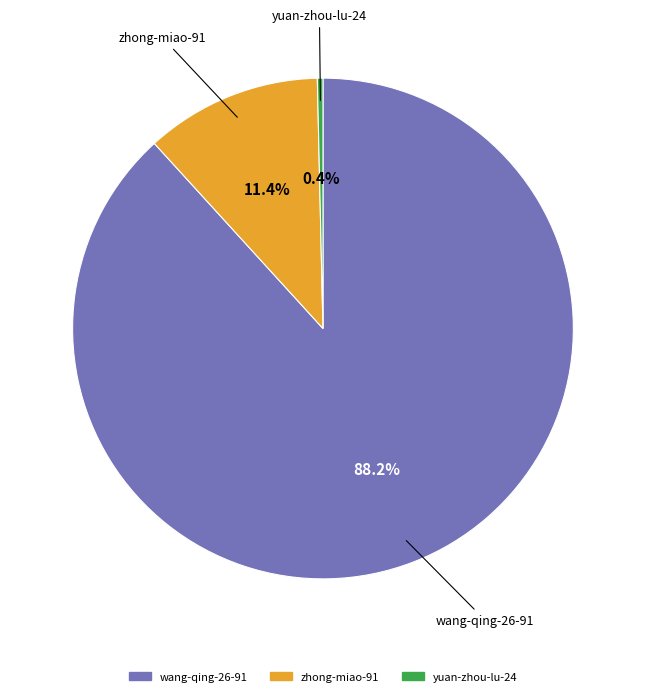

Does any single category account for the majority?

Yes